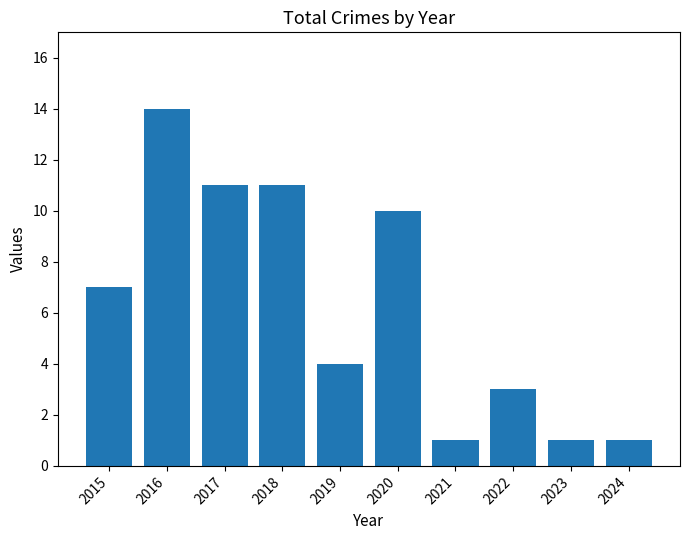

True or false: the data shows 5 at 2022.

False